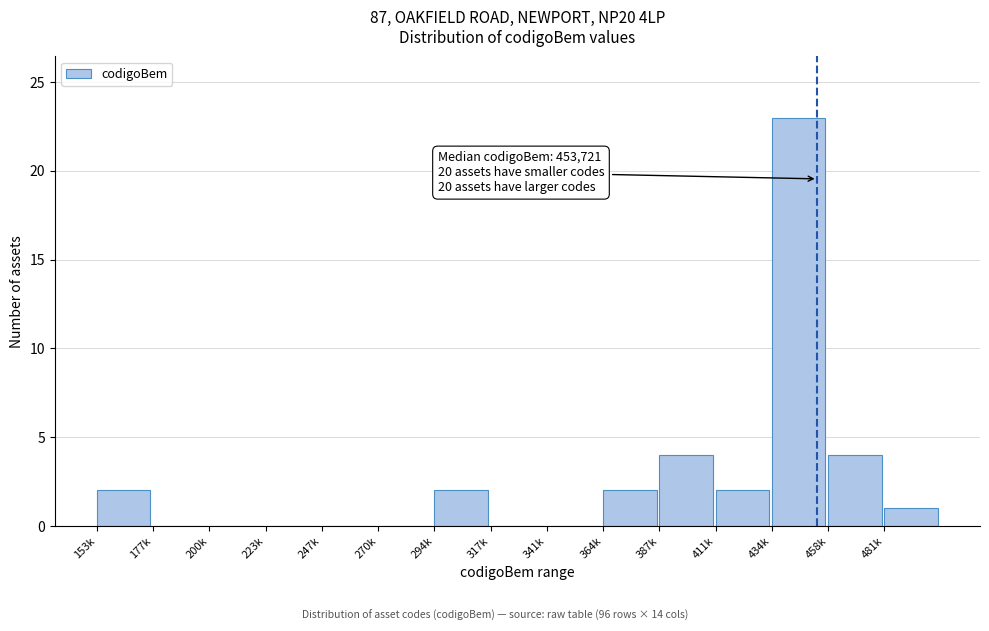

Reading left to right, list all the values displayed in this chart.

153k=2	177k=0	200k=0	223k=0	247k=0	270k=0	294k=2	317k=0	341k=0	364k=2	387k=4	411k=2	434k=23	458k=4	481k=1